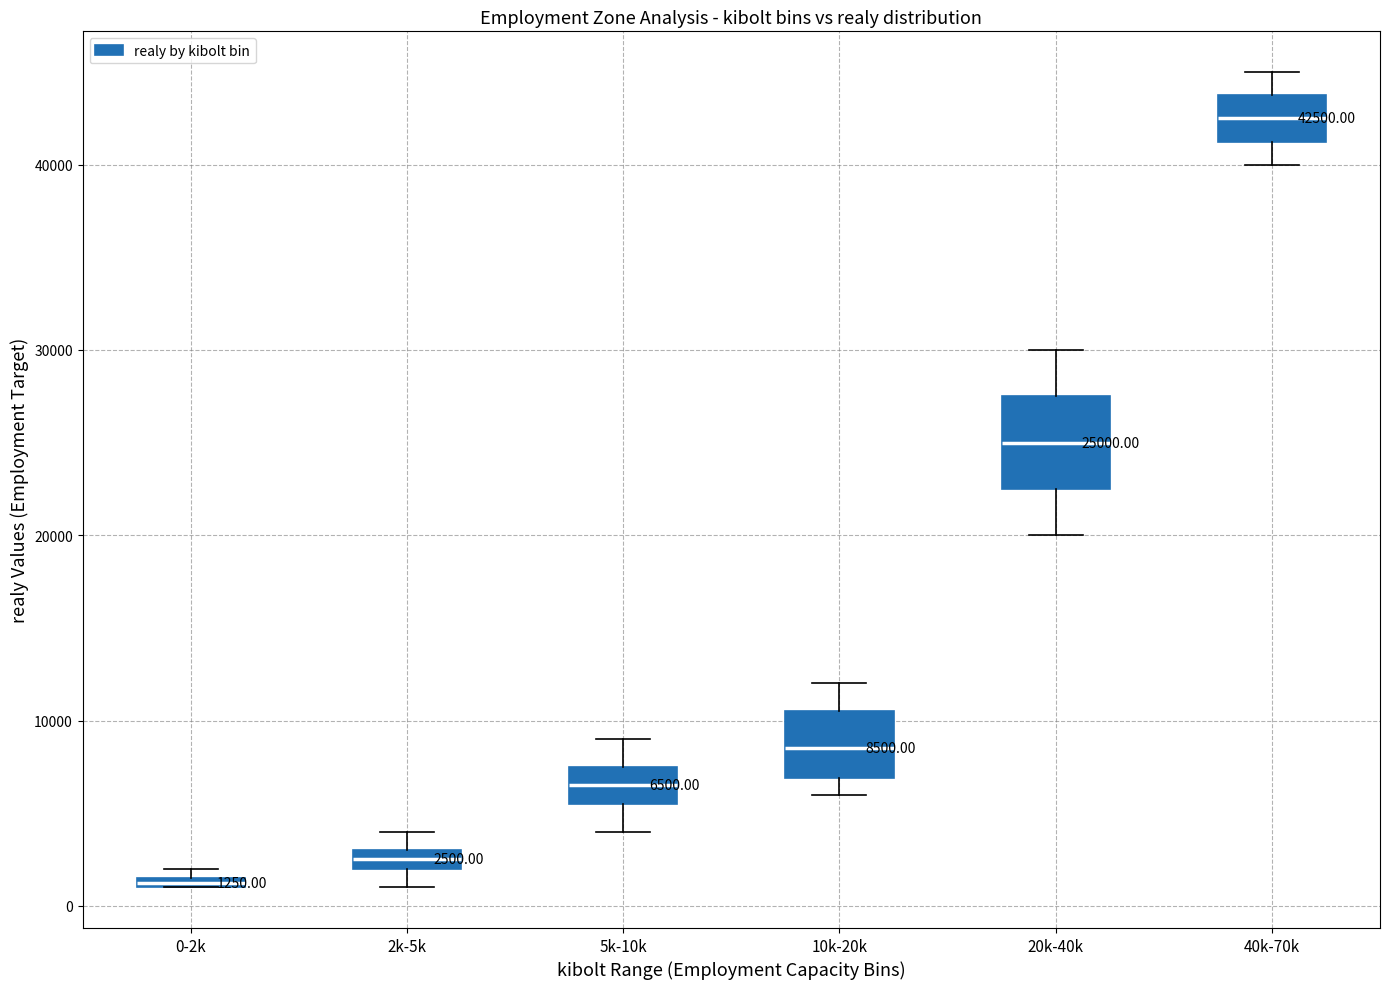

Which box has the lowest median line?

0-2k